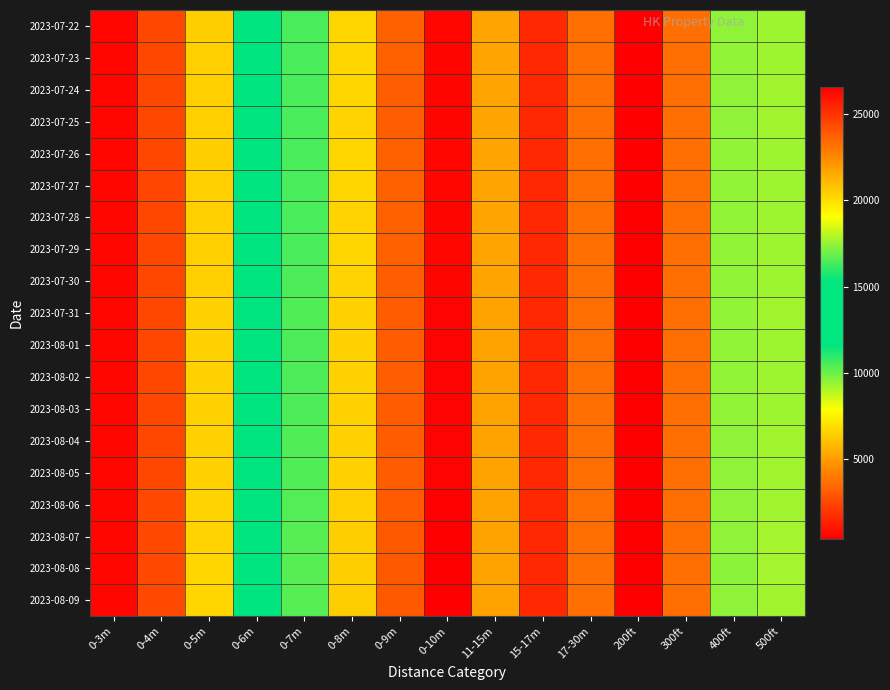

Rank the series by their maximum value, from lowest to highest.

2023-07-22, 2023-07-27, 2023-07-26, 2023-07-29, 2023-07-28, 2023-07-23, 2023-07-24, 2023-07-25, 2023-07-30, 2023-08-02, 2023-08-01, 2023-08-03, 2023-07-31, 2023-08-04, 2023-08-05, 2023-08-06, 2023-08-08, 2023-08-07, 2023-08-09